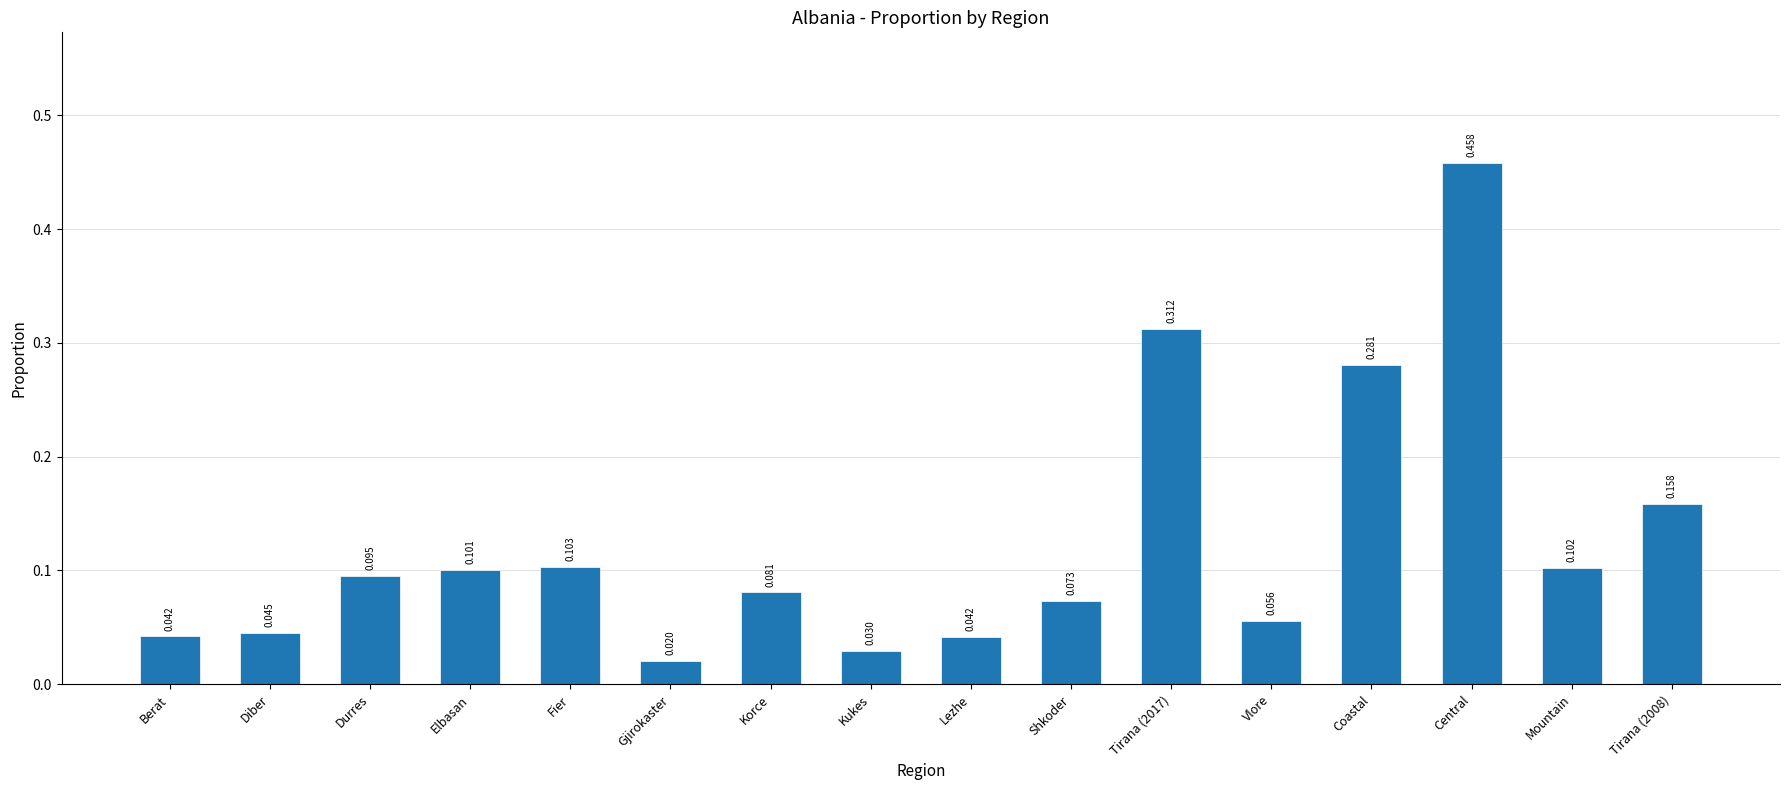

How many categories are shown in the chart?

16